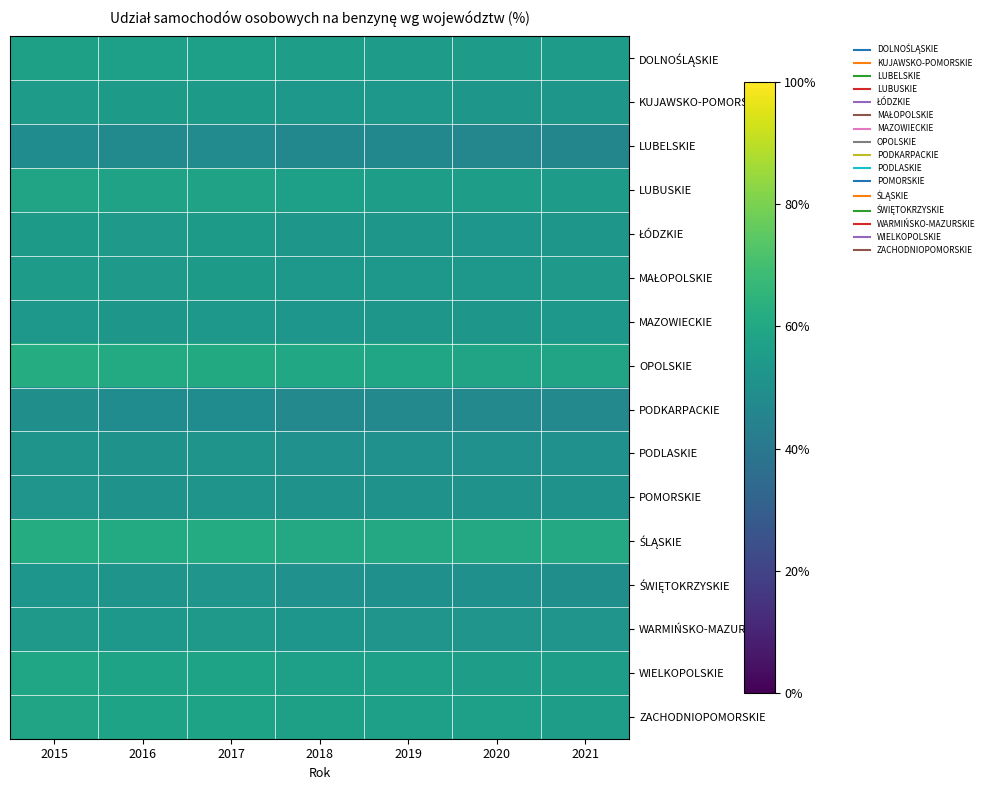

What is the spread (max minus min) of values at 2017?

0.1